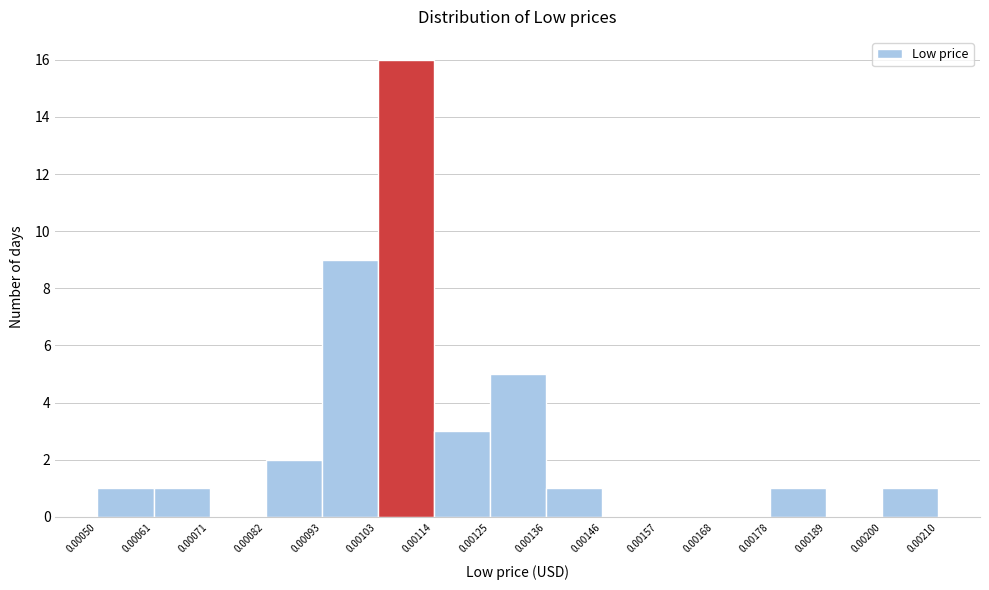

Over which range of the x-axis is the bar tallest?

0.00103 to 0.00114